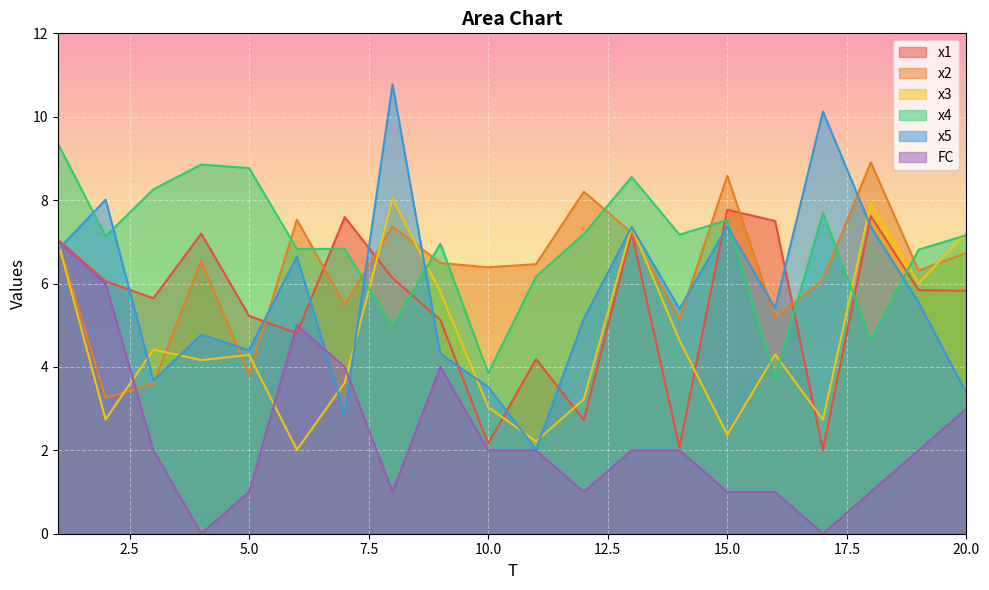

How many interior local valleys does the x1 series have?

6